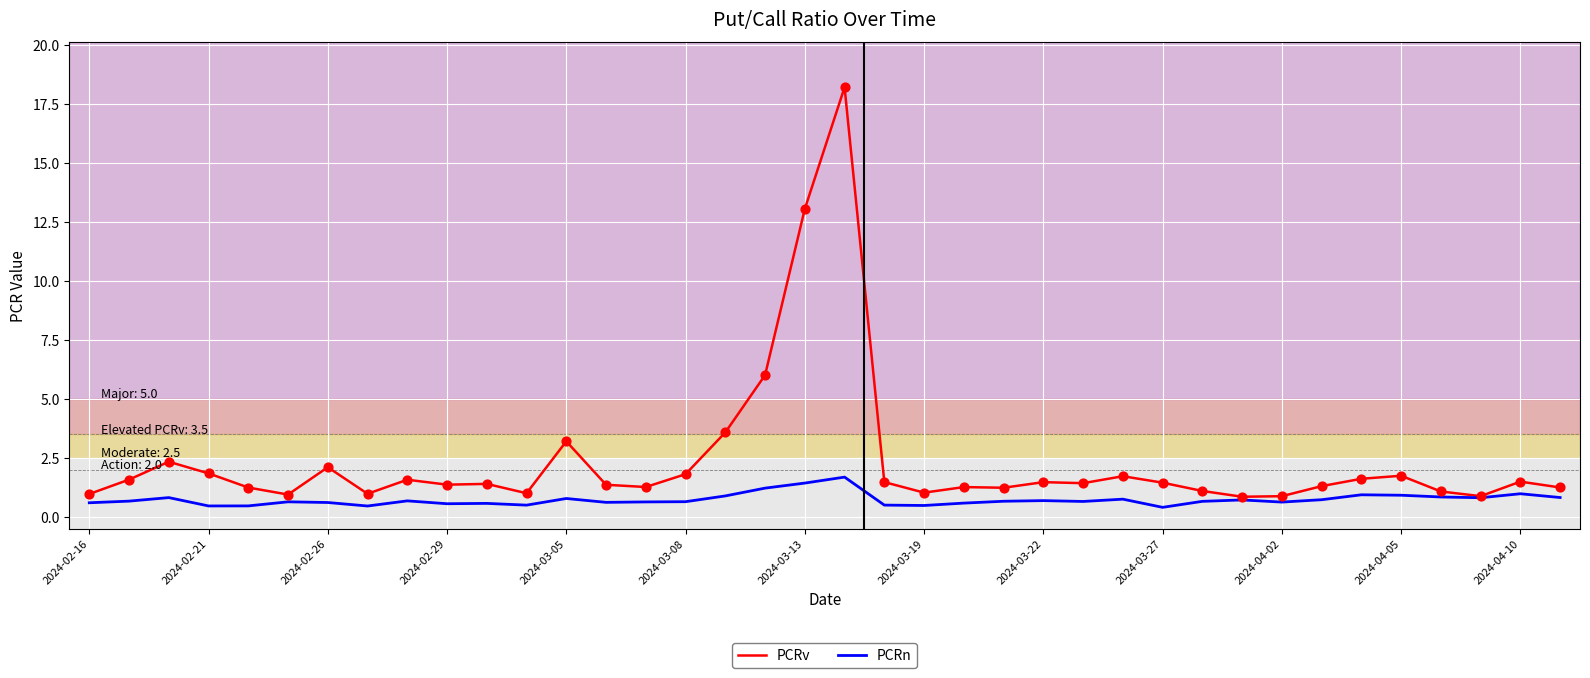

Which series has the largest total across all categories?

PCRv